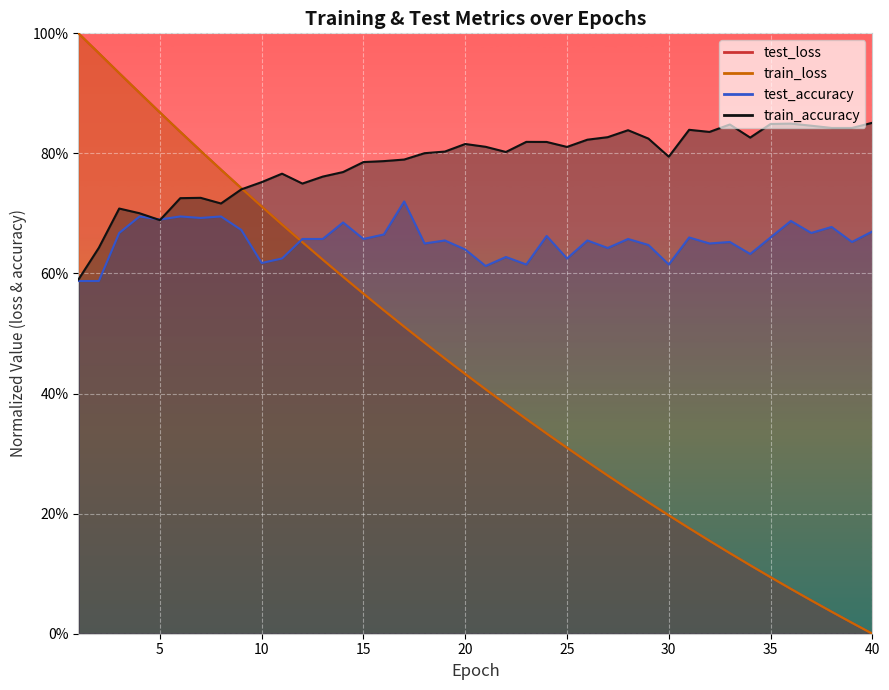

The value of test_loss at 18 is 0.5. True or false?

True